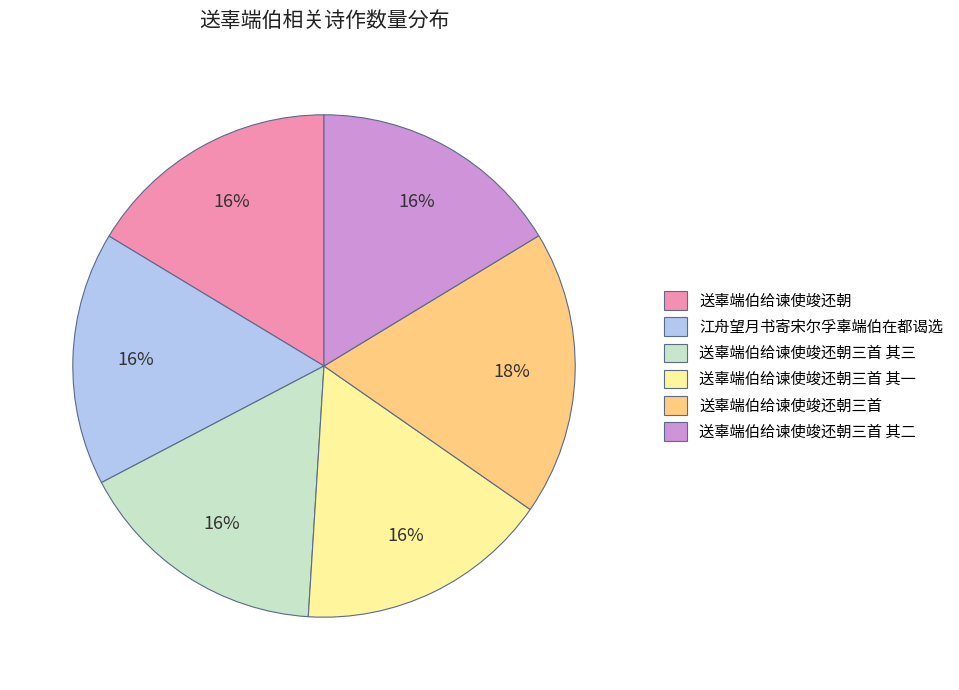

To the nearest percent, what portion does 送辜端伯给谏使竣还朝三首 其一 represent?

16%